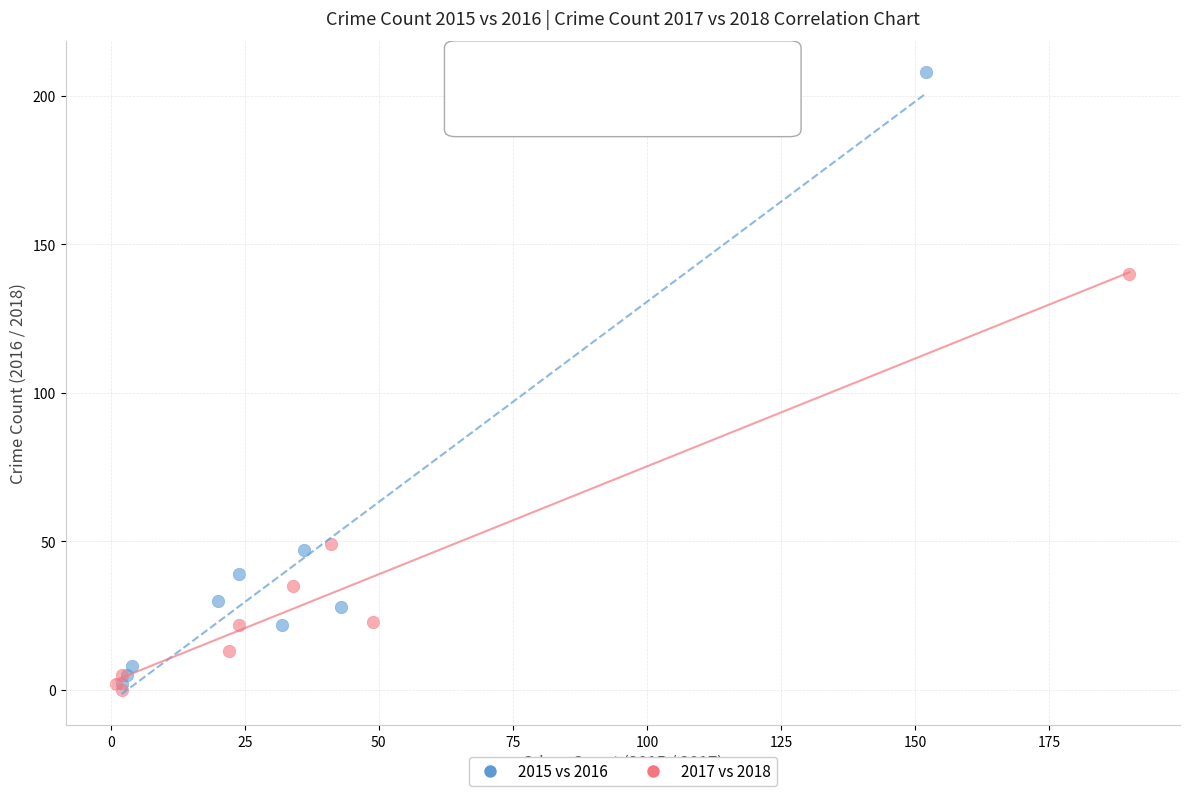

Which series contains the highest Y value?

2015 vs 2016